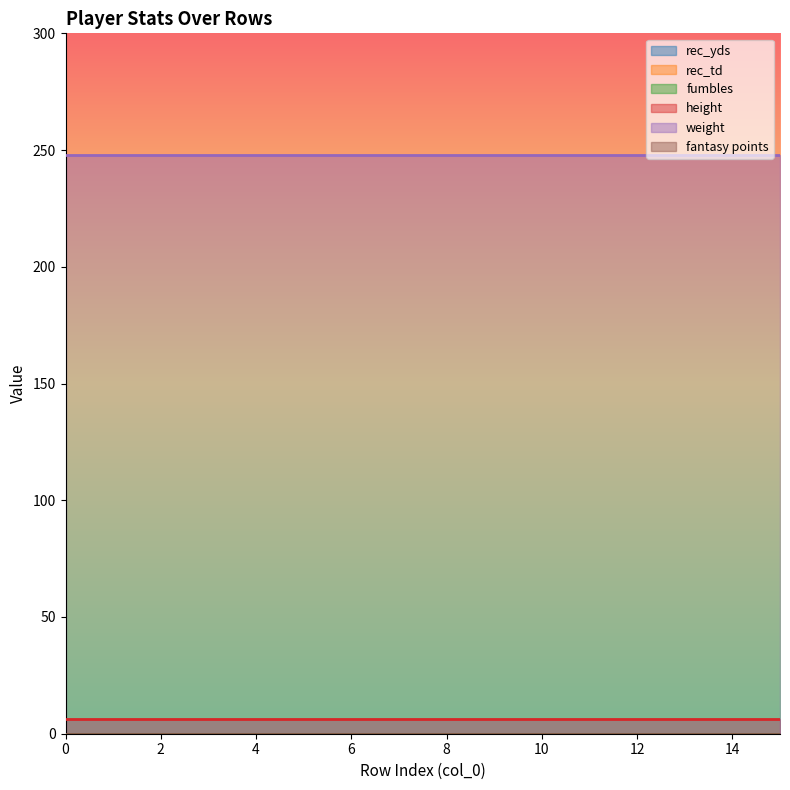

What is the spread (max minus min) of values at 14?

248.0